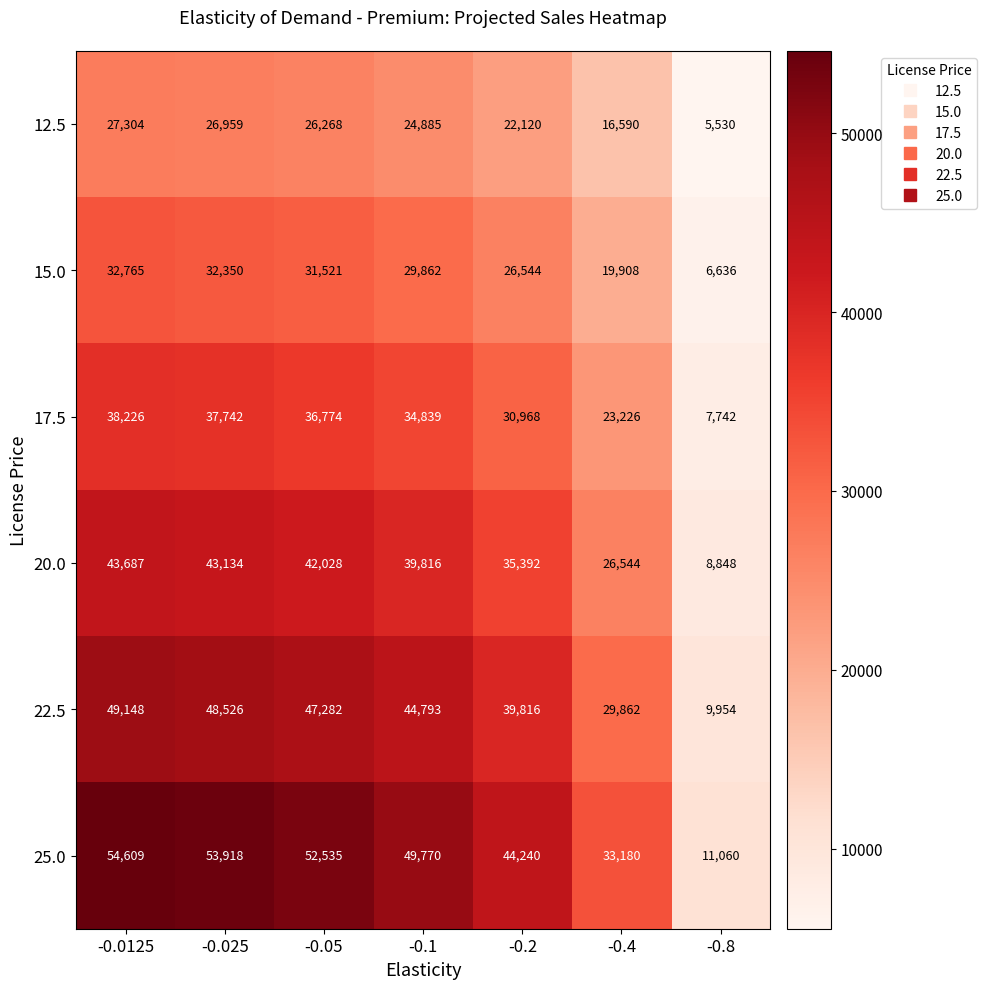

What is the sum of the 22.5 values at -0.025 and -0.0125?

97674